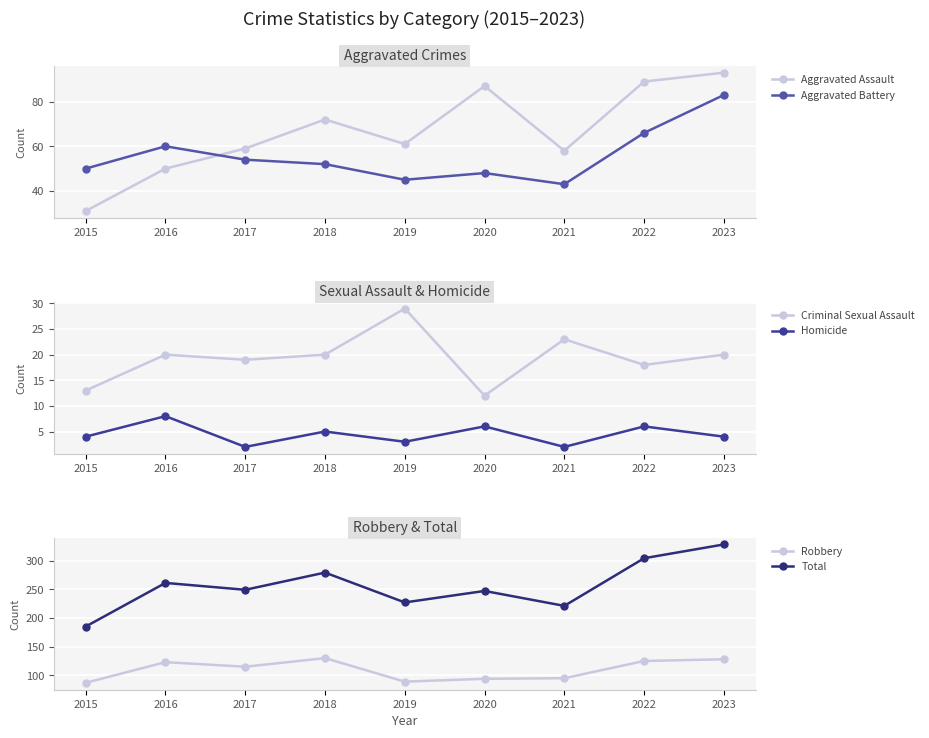

In Criminal Sexual Assault, how many points are higher than both neighbors (excluding endpoints)?

3